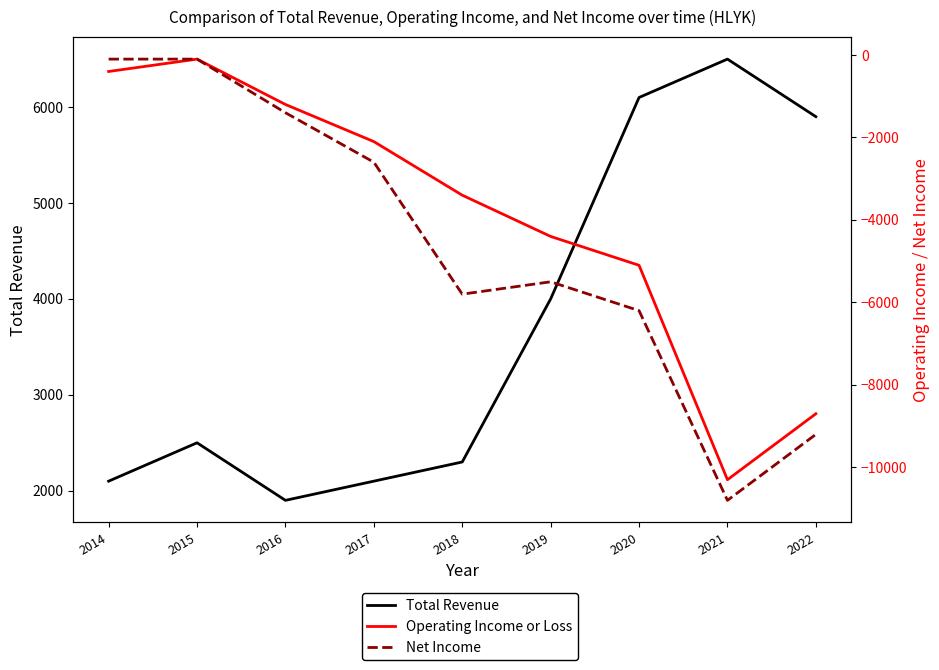

Rank the categories by Operating Income or Loss value from highest to lowest.

2015, 2014, 2016, 2017, 2018, 2019, 2020, 2022, 2021